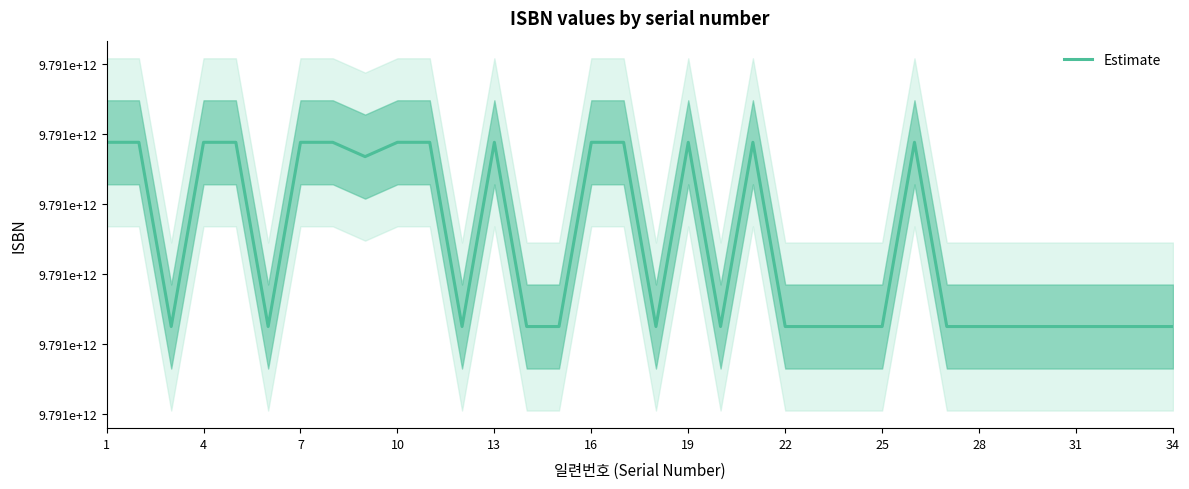

How many categories are shown in the chart?

34